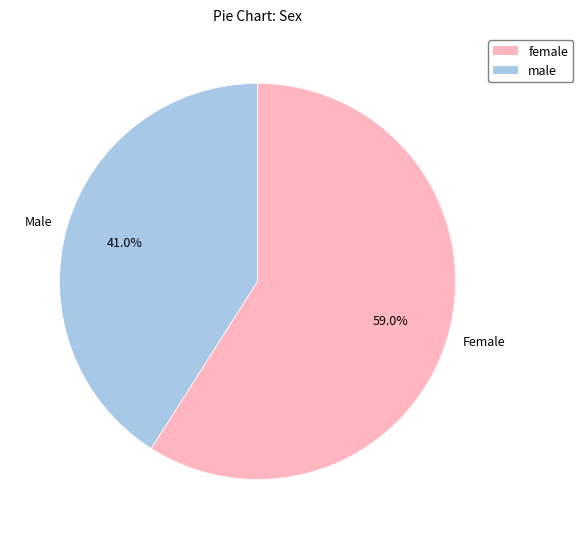

Do Female and Male together represent more than half of the pie?

Yes